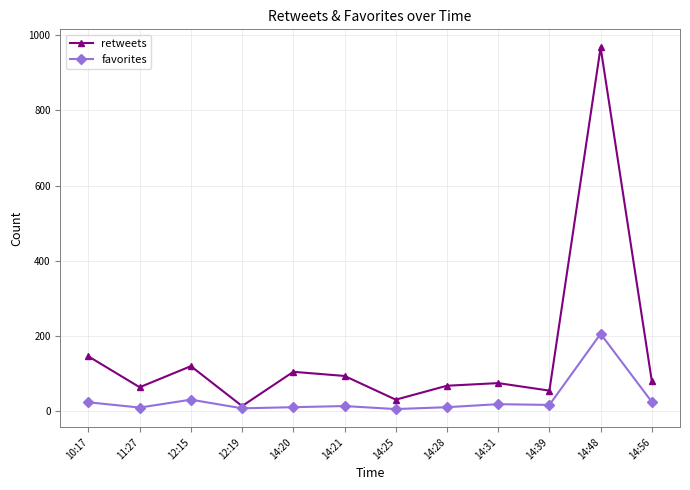

What are all the series names shown in the legend?

retweets, favorites